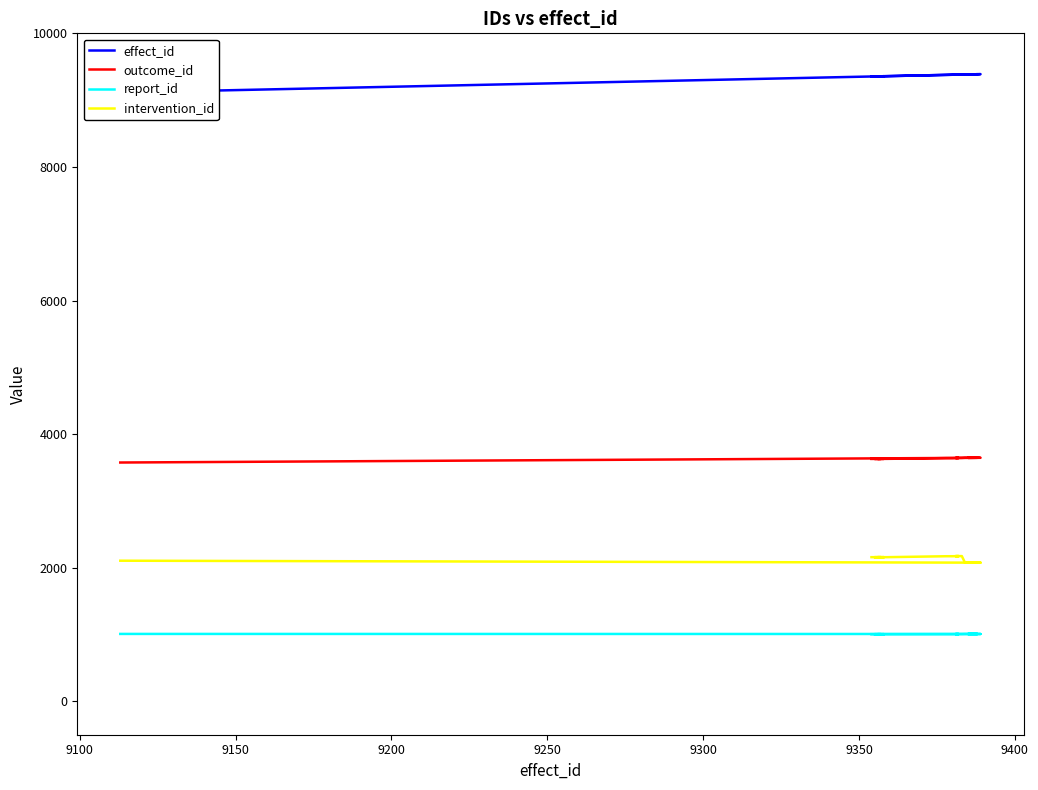

Between 9150 and 9400, which series saw the biggest shift?

effect_id